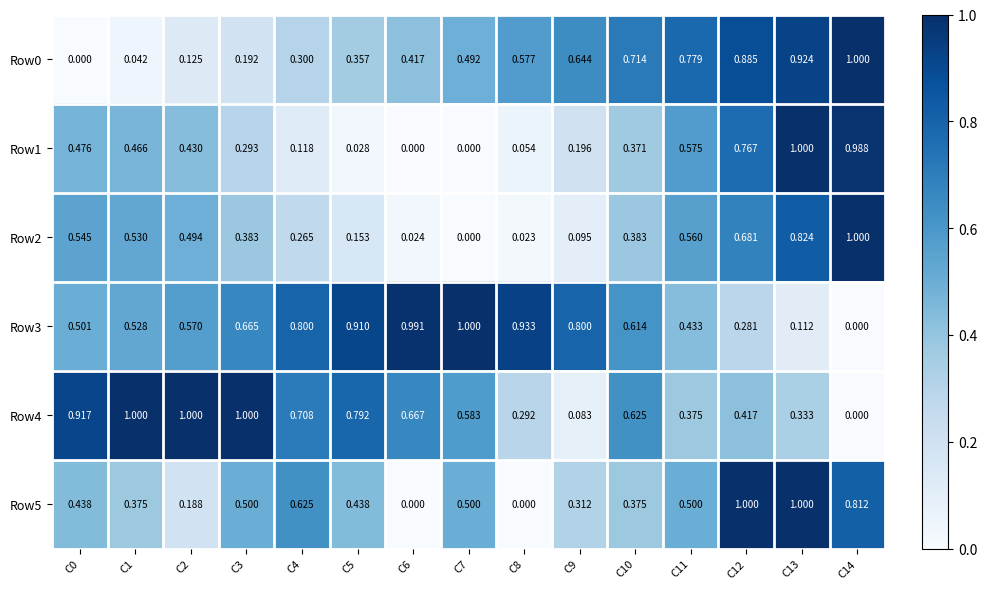

Is the value of Row5 at C2 greater than the value of Row3 at C12?

No